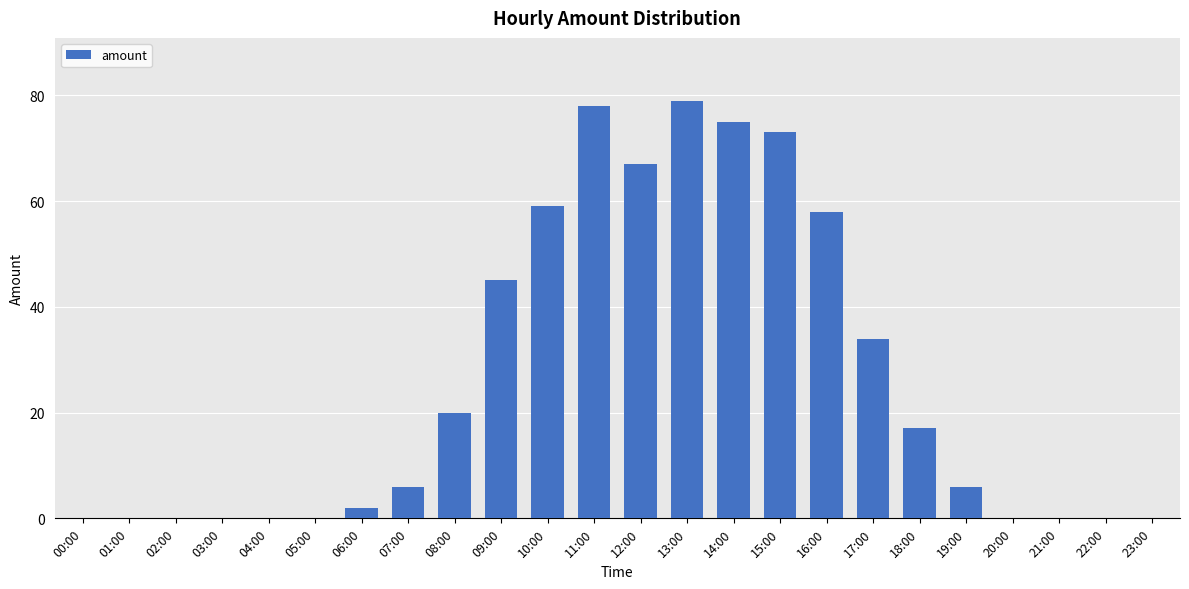

Count the number of categories in the chart.

24